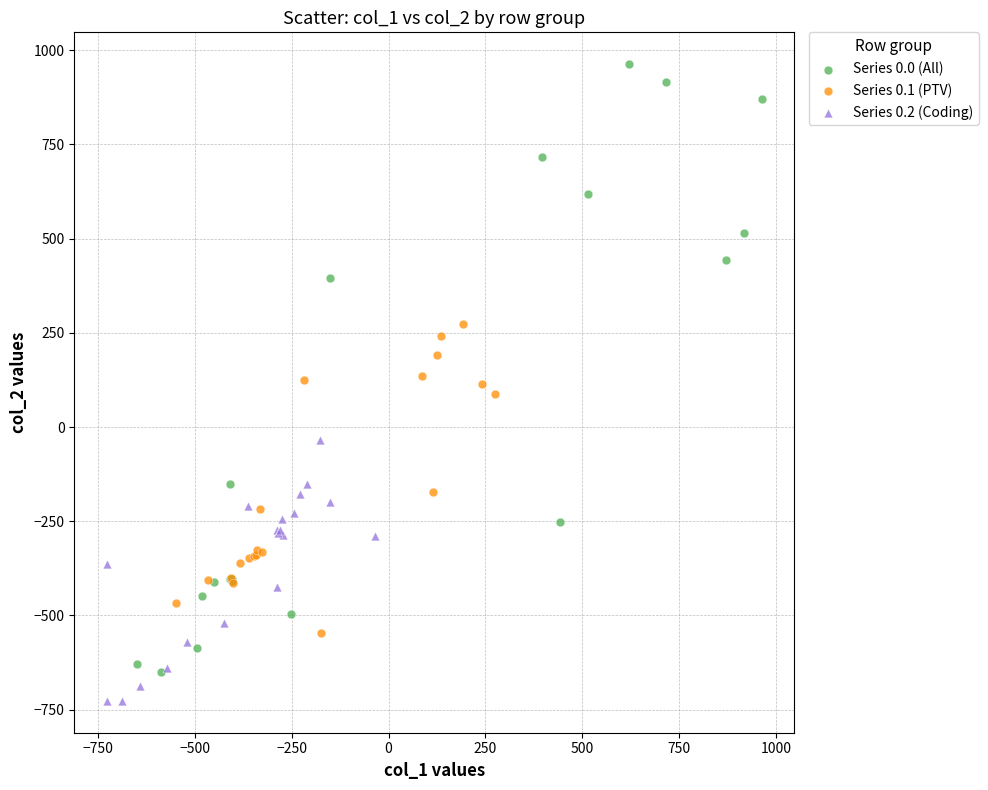

Which series contains the lowest Y value?

Series 0.2 (Coding)